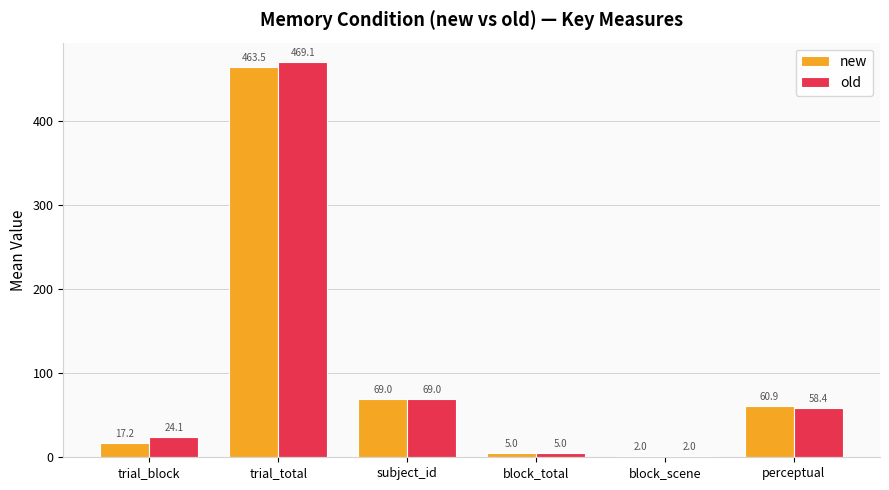

At how many categories does at least one series exceed 79?

1